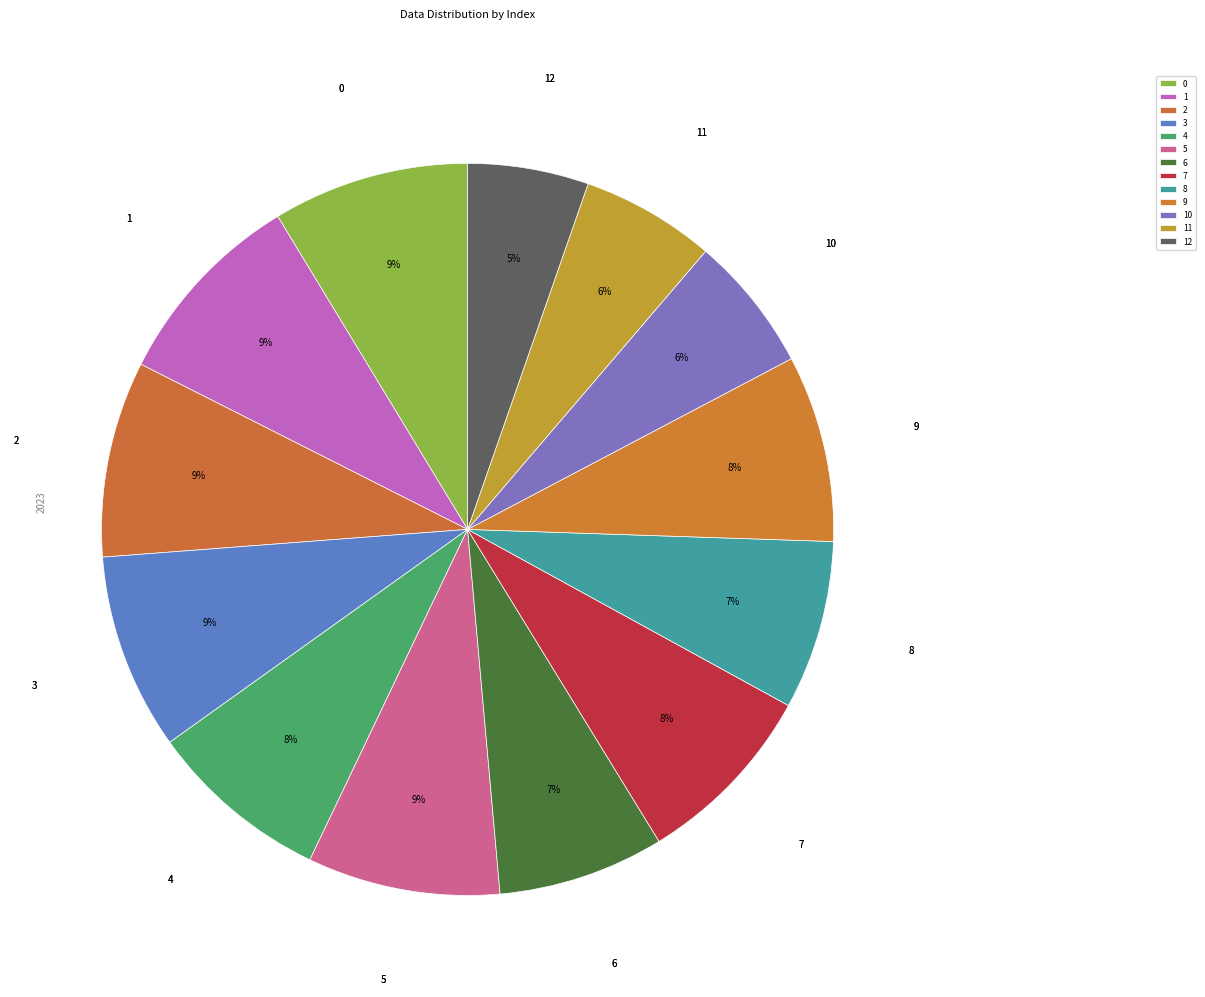

Is there a majority slice in this chart?

No